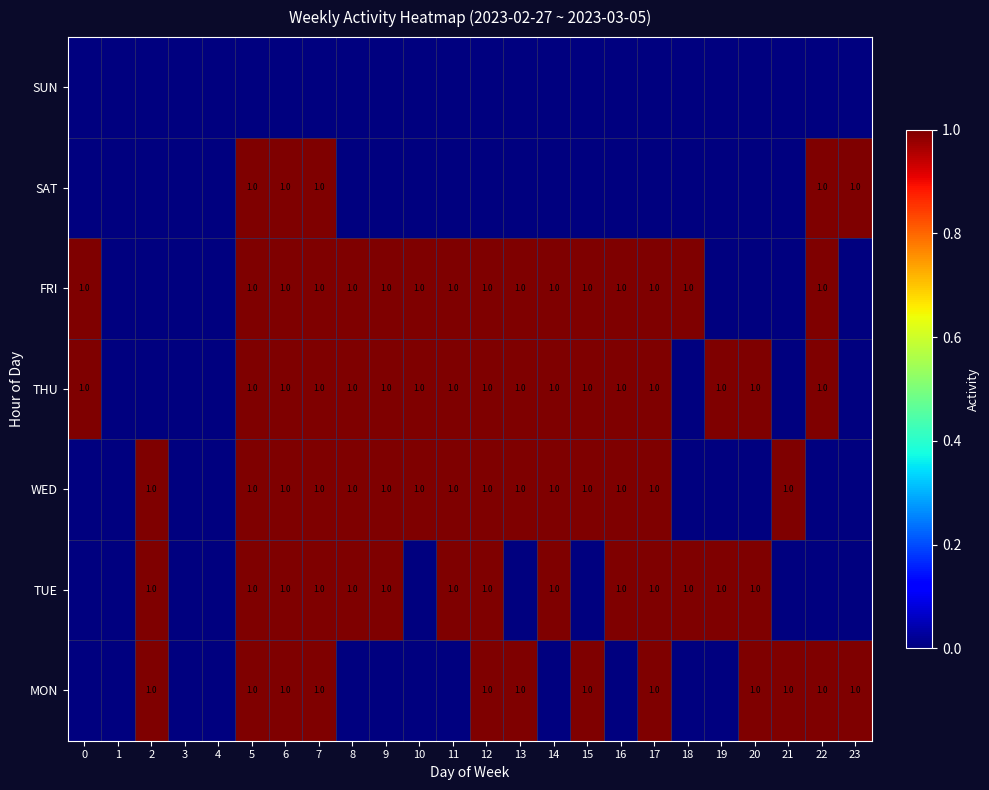

Is it true that THU equals 1 at 11?

True